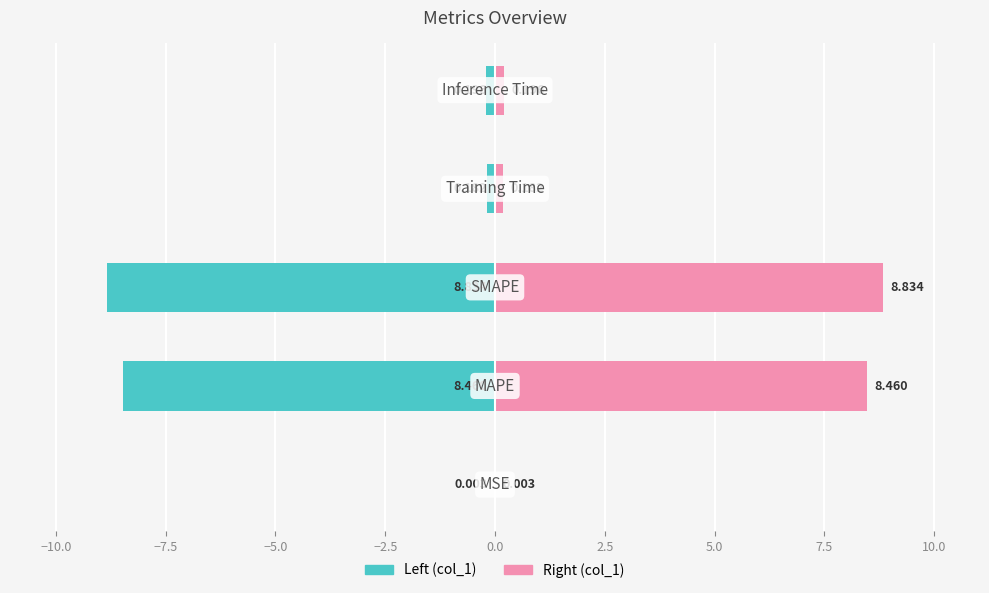

Reading right to left, extract all data points from this chart.

Left (col_1): −2.5=-0.2	−5.0=-0.2	−7.5=-8.8	−10.0=-8.5	−12.5=-0.0
Right (col_1): −2.5=0.2	−5.0=0.2	−7.5=8.8	−10.0=8.5	−12.5=0.0